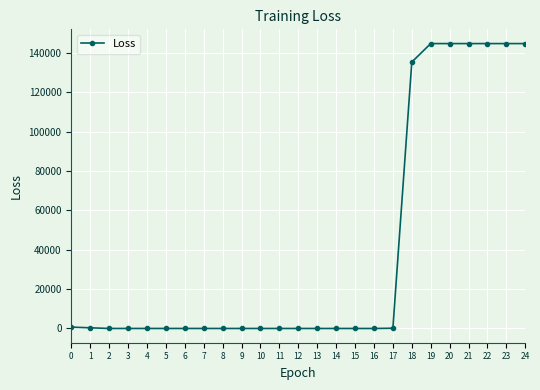

How many data points are less than 19?

12